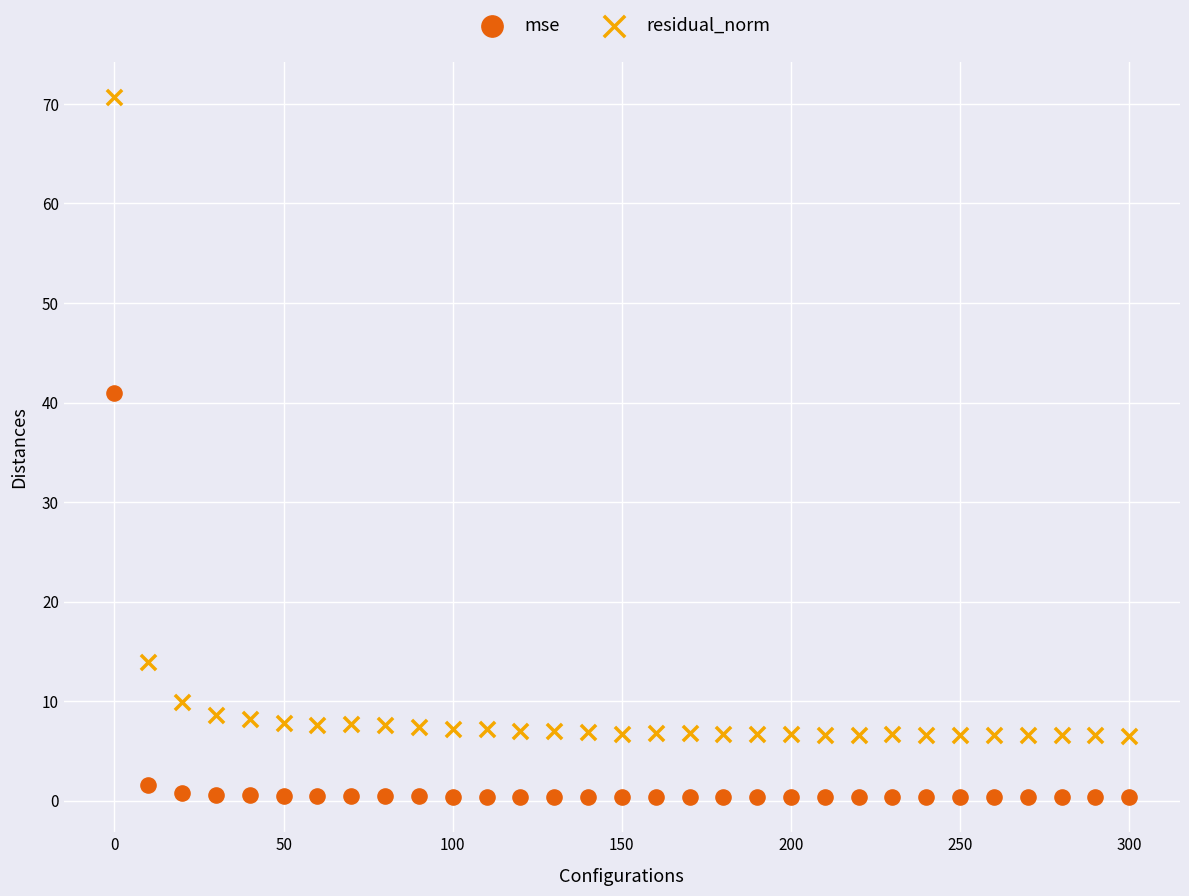

In the mse series, what Y value is closest to 20?

1.6